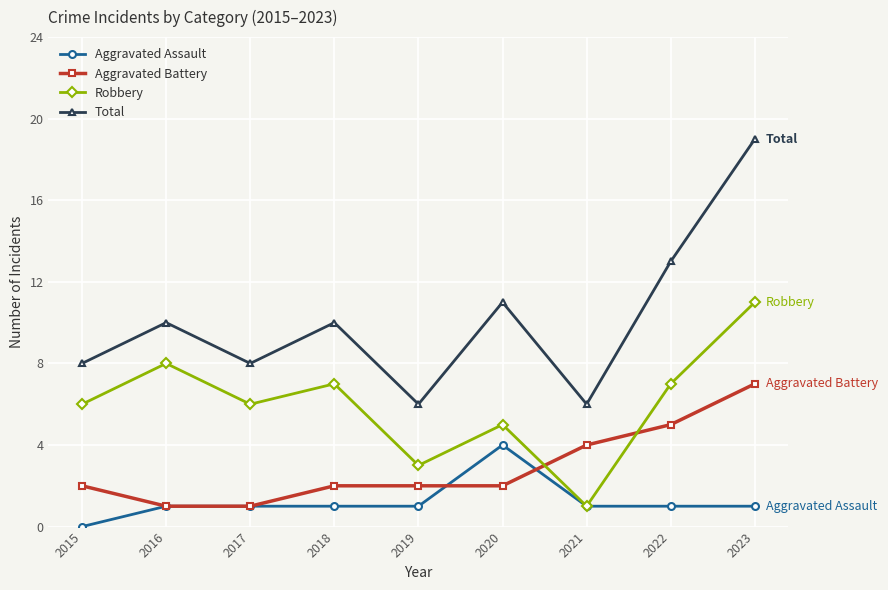

How many categories are shown in the chart?

9